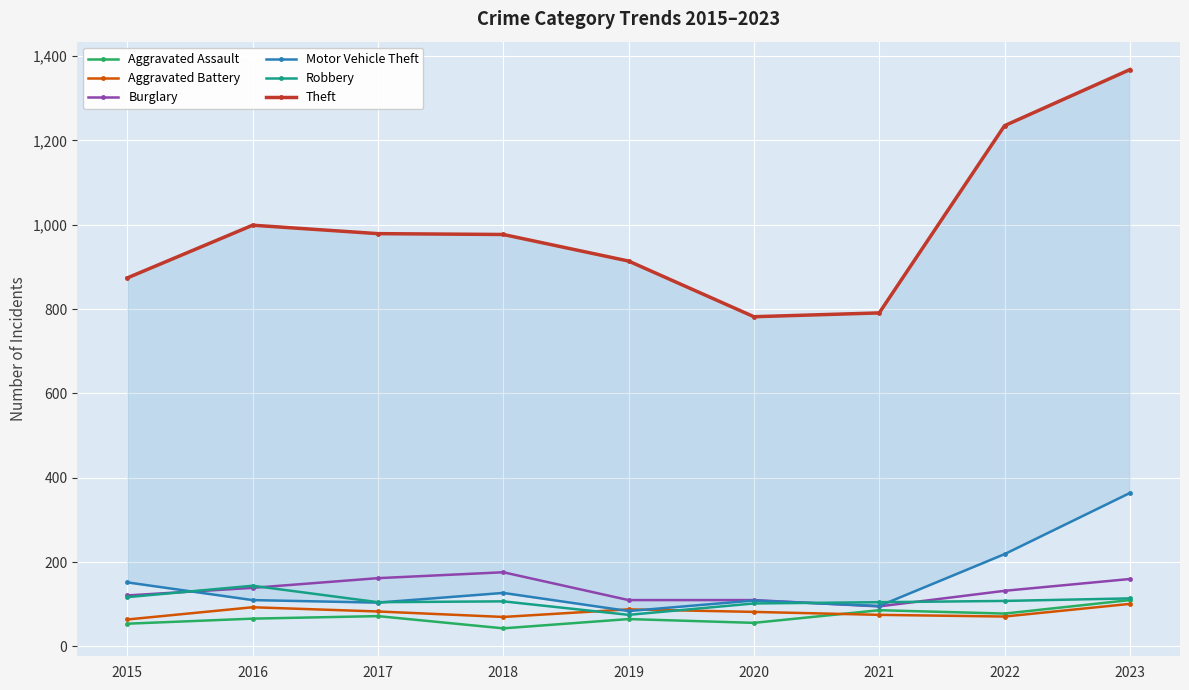

Is this an area chart (filled region under the line)?

No